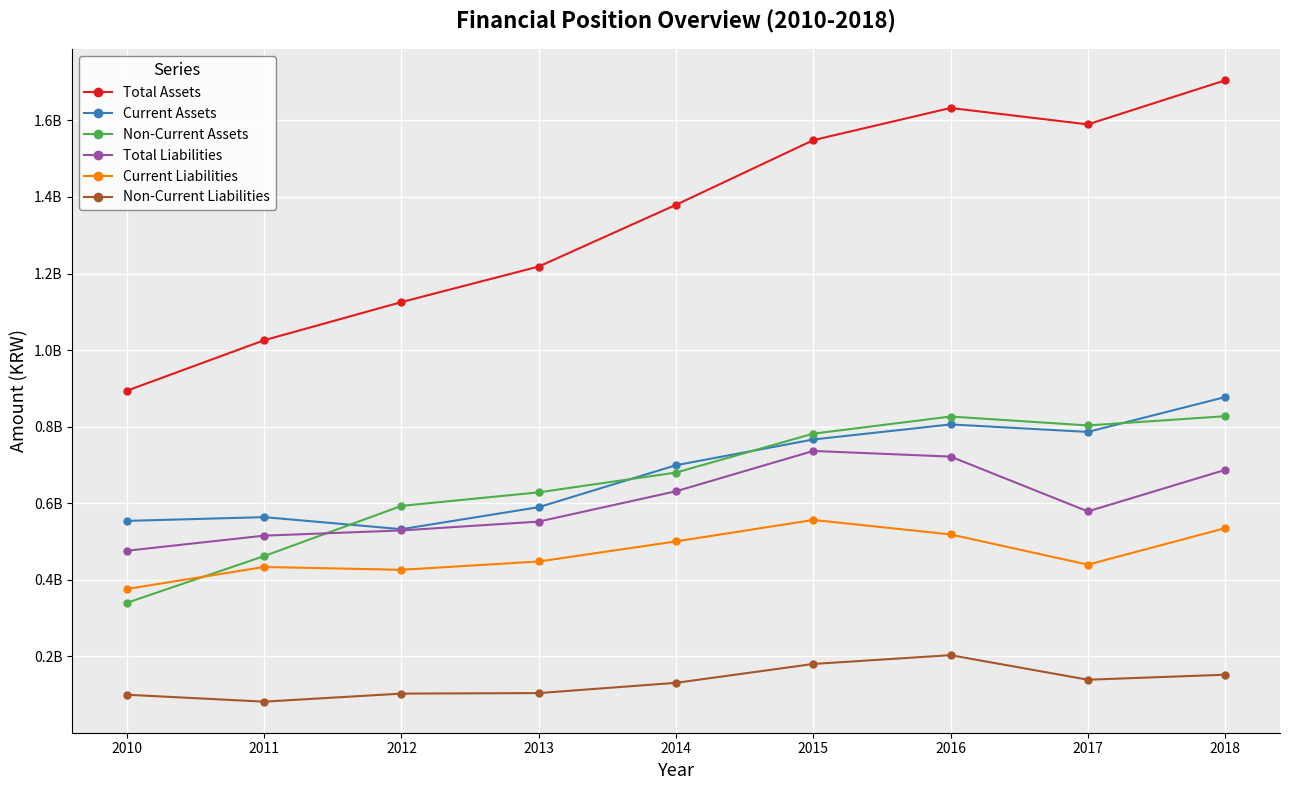

What is the sum of the Current Assets values at 2014 and 2017?

1485541131